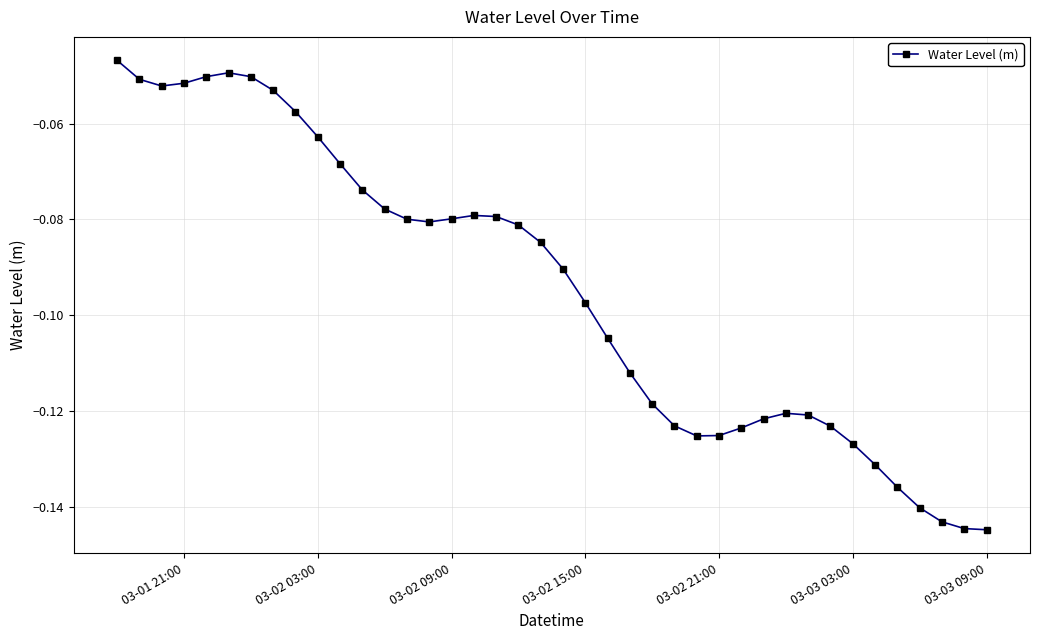

True or false: the data has more than 2 interior local peaks.

True